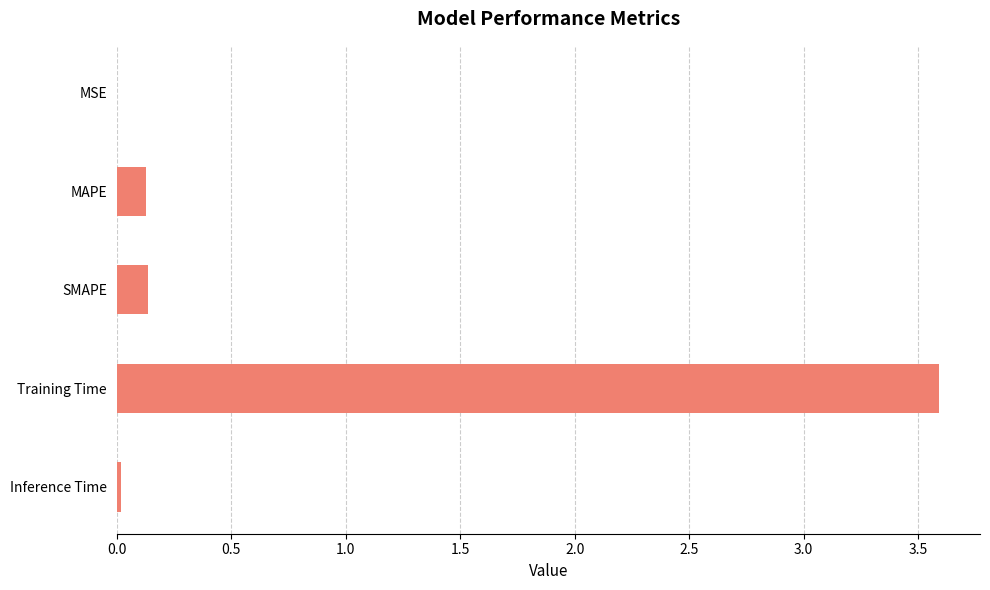

What is the sum of the values at MAPE and Training Time?

3.7